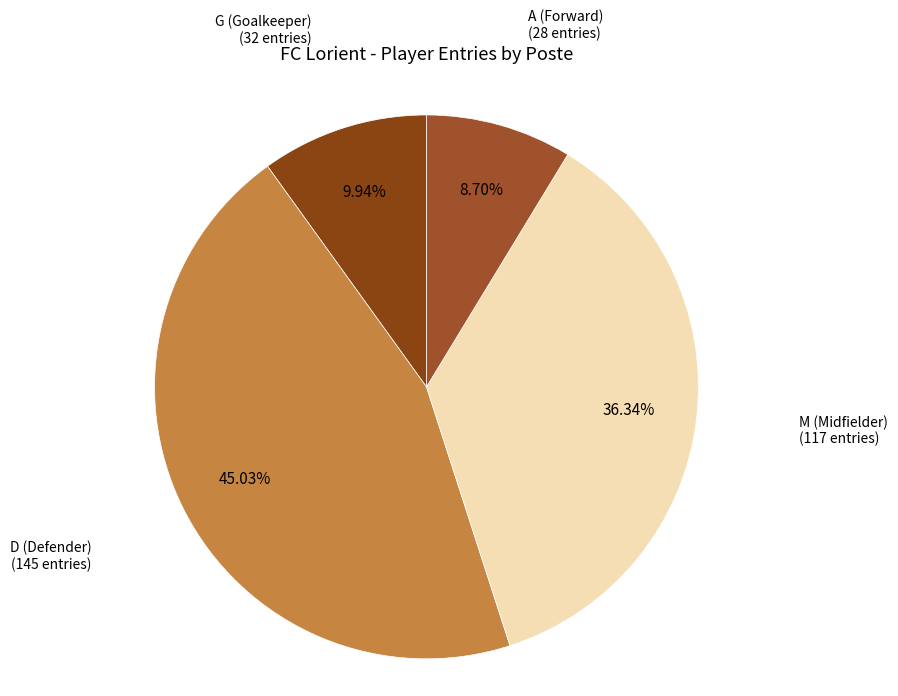

How many slices are in this pie chart?

4